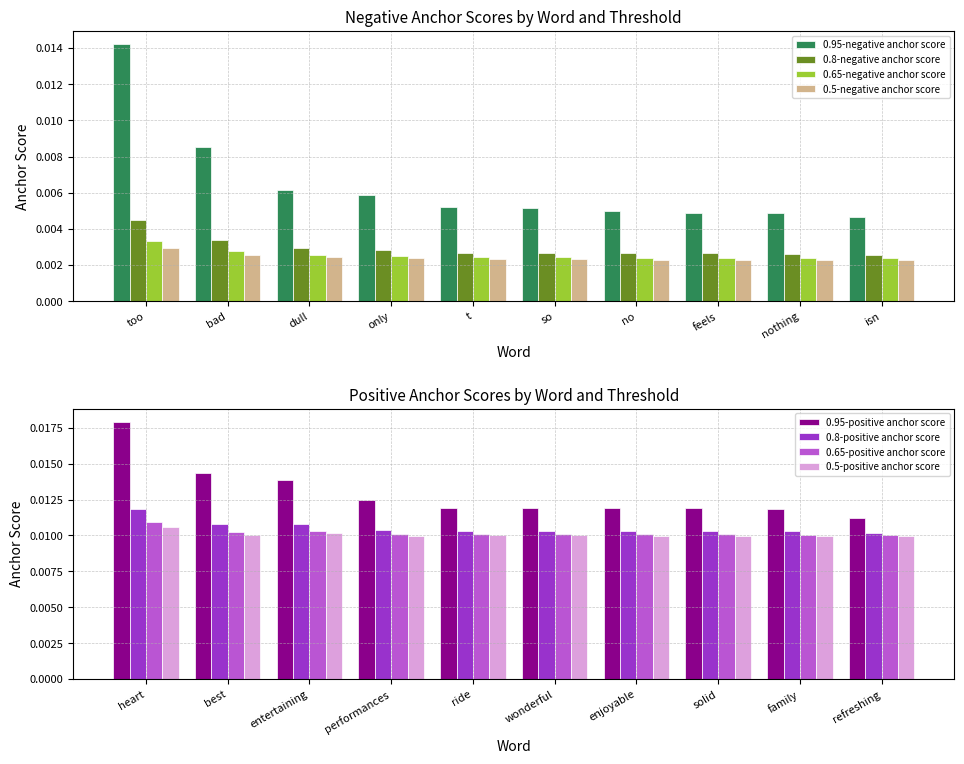

What position from the left is so?

6